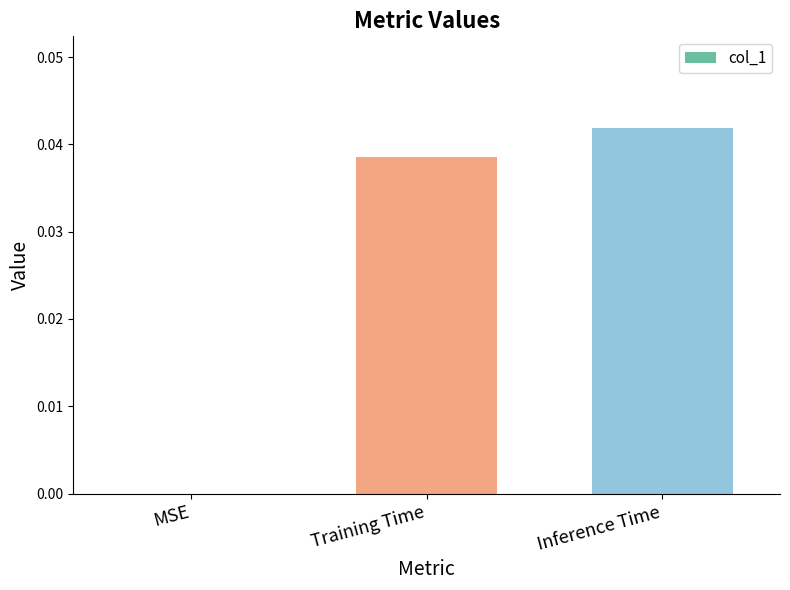

Count the number of categories in the chart.

3